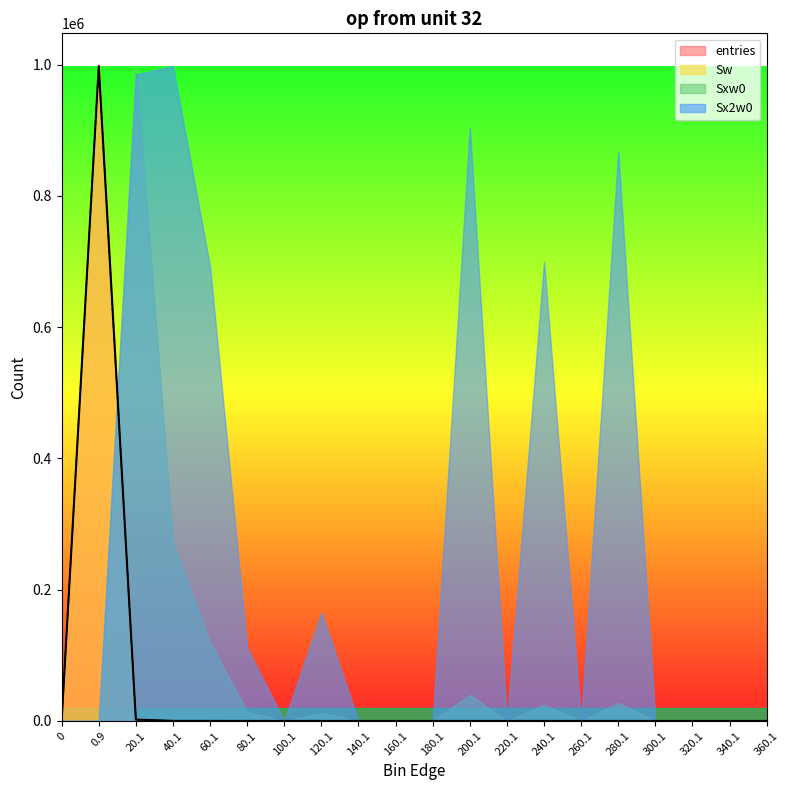

Is the value of Sw at 60.1 greater than the value of entries at 220.1?

Yes